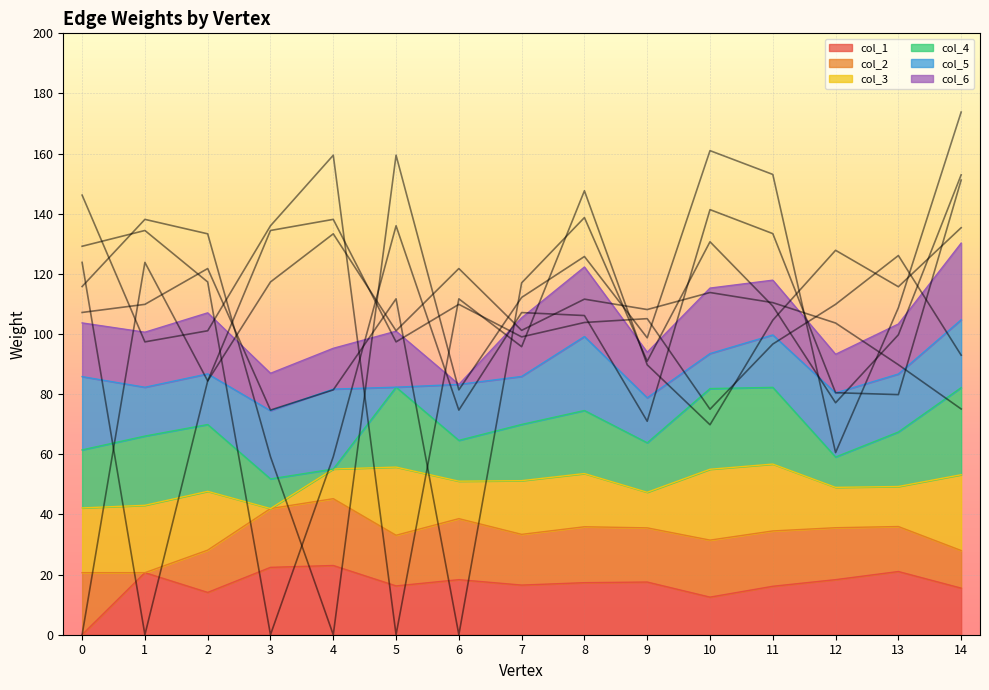

Which series has the largest total across all categories?

col_4